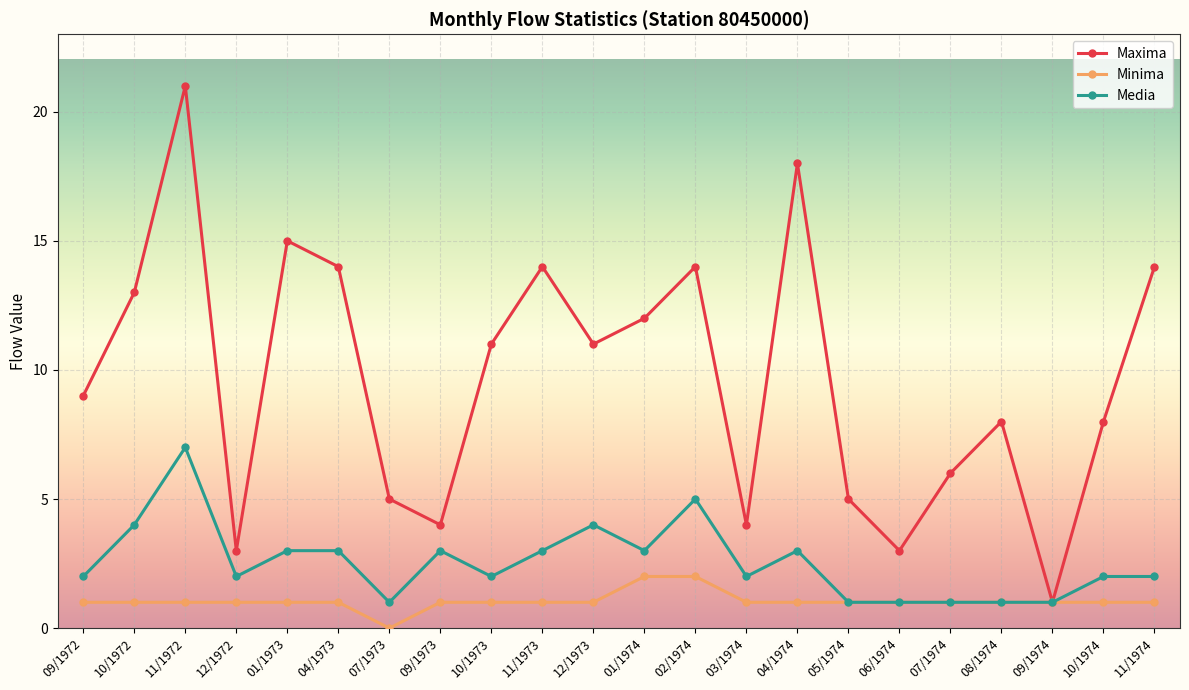

The Maxima series shows 9 at 11/1972. True or false?

False